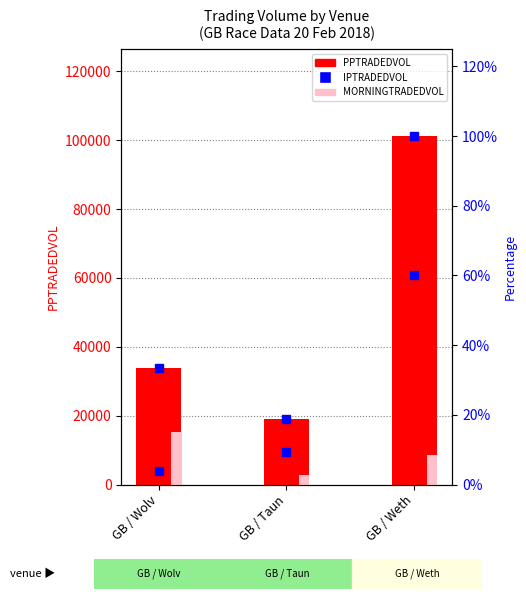

What is the total value across all series at GB / Taun?

31069.8